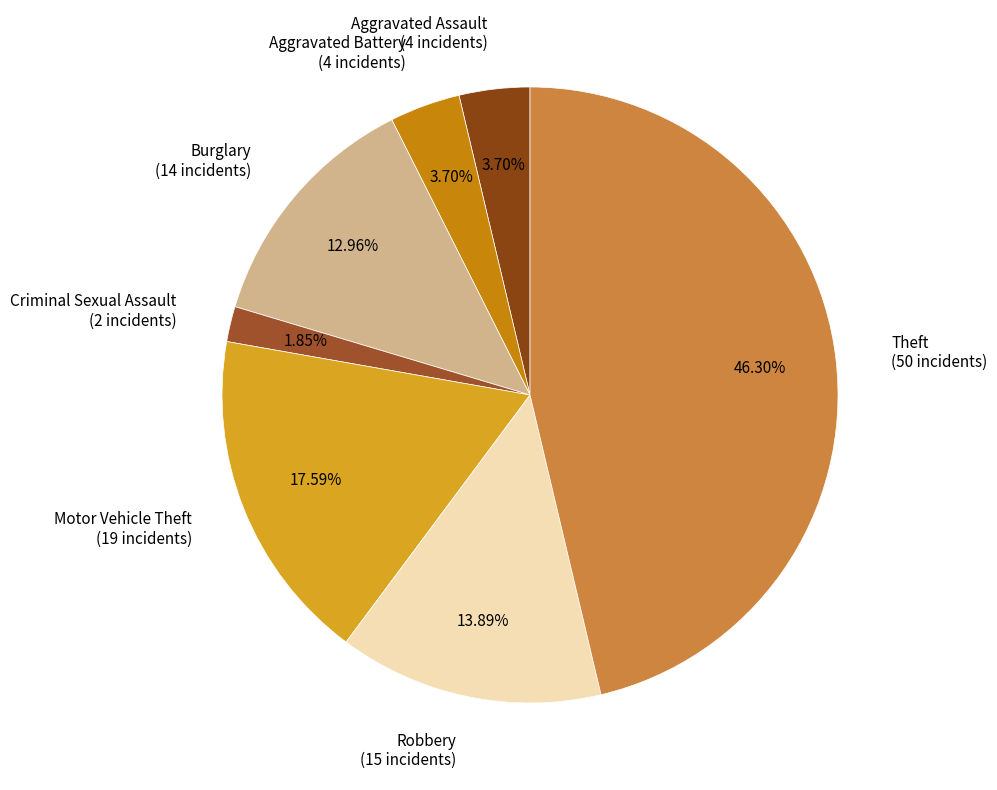

Do Aggravated Assault and Burglary together represent more than half of the pie?

No